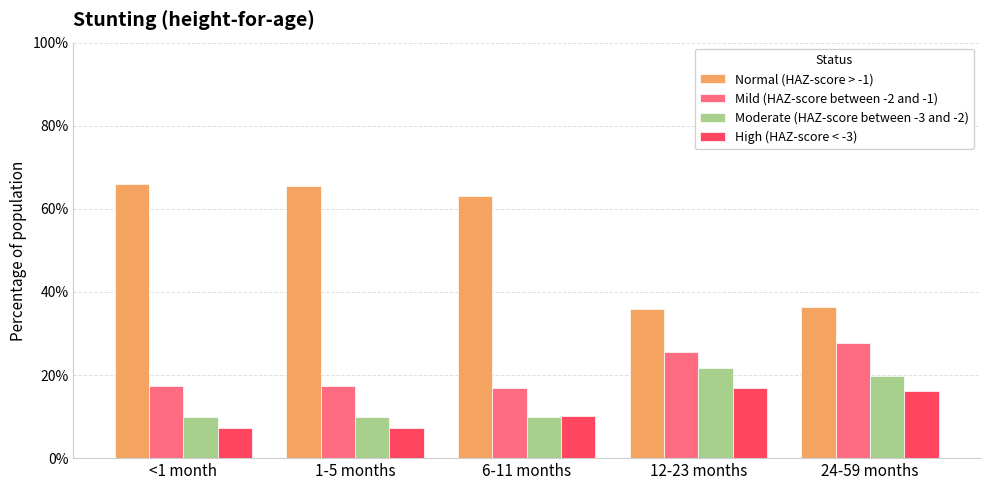

What is the difference between the maximum and minimum values in the Moderate (HAZ-score between -3 and -2) series?

0.1